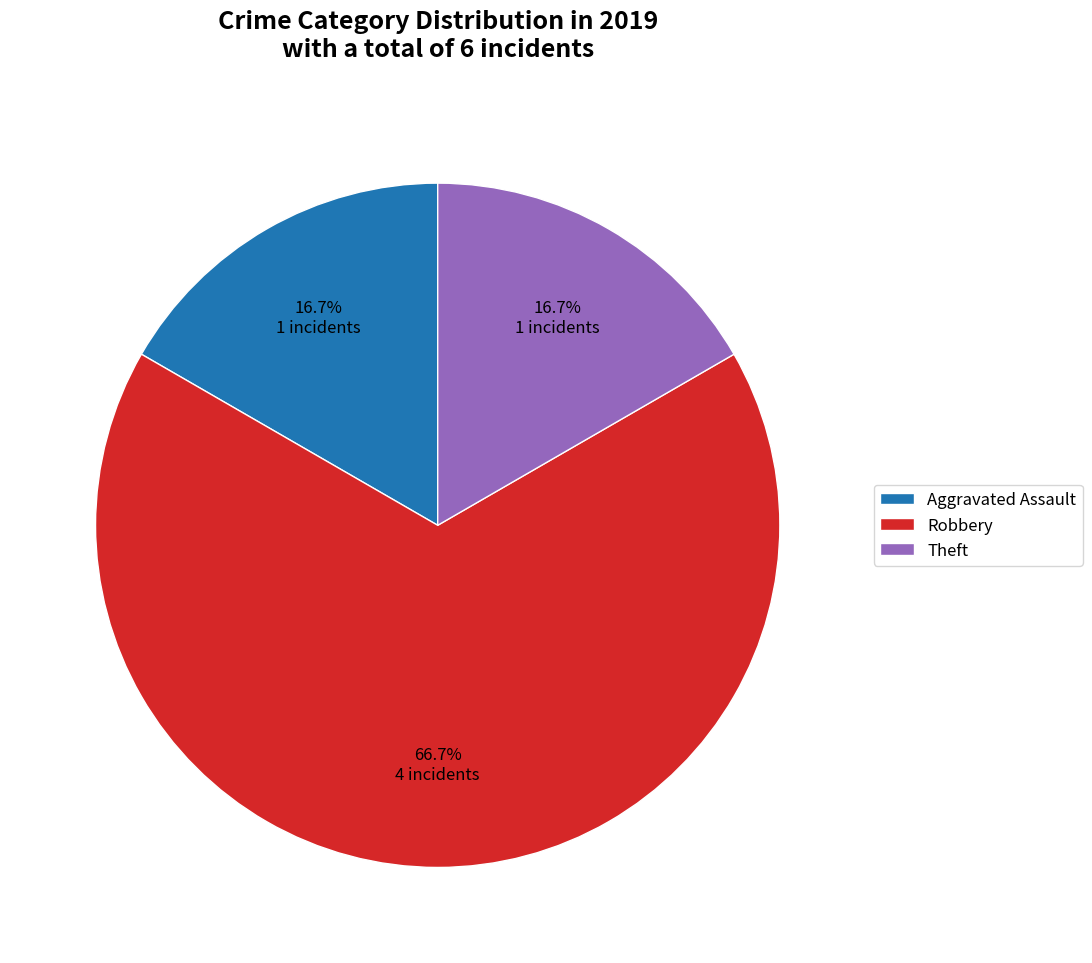

Which category has the biggest portion of the pie?

Robbery